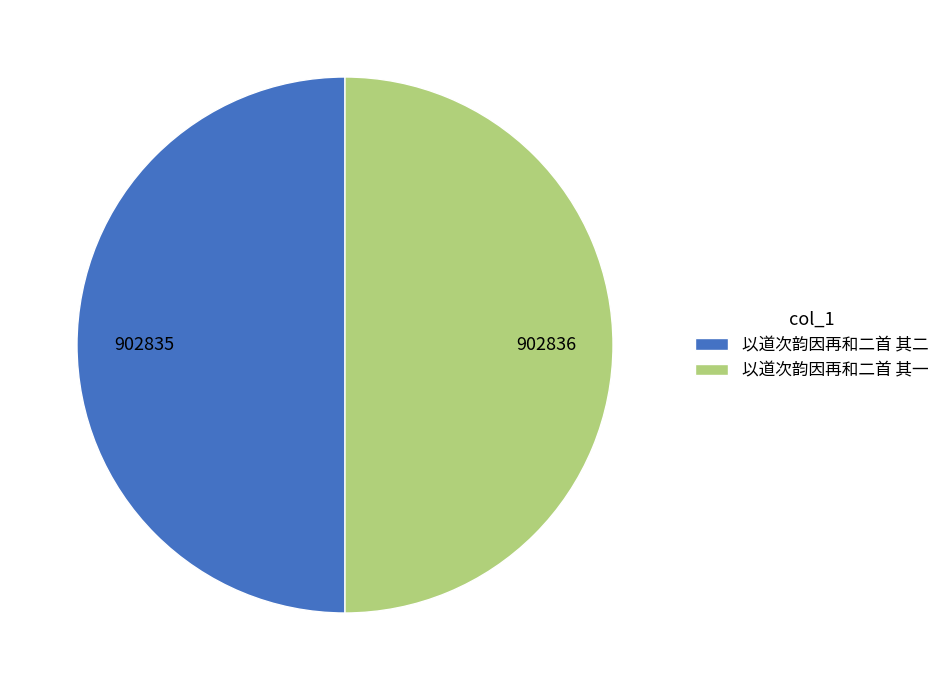

Combined, do 以道次韵因再和二首 其一 and 以道次韵因再和二首 其二 account for over 50%?

Yes